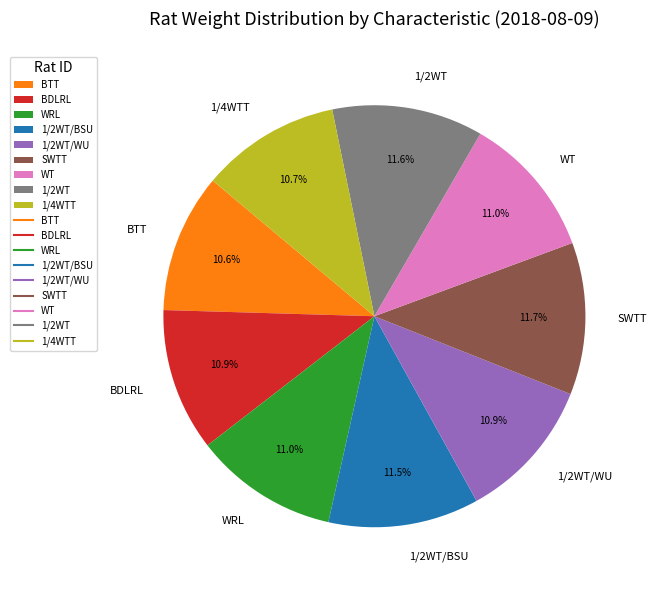

The BDLRL slice represents 24% of the pie. True or false?

False